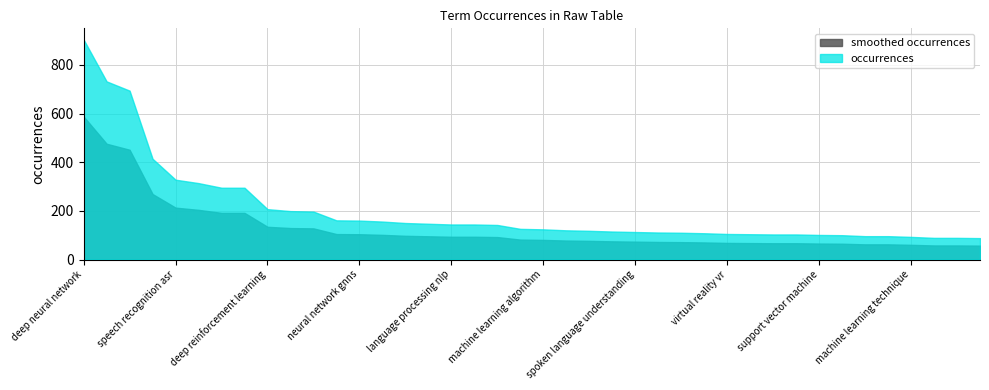

True or false: there are more than 2 points higher than both neighbors.

False